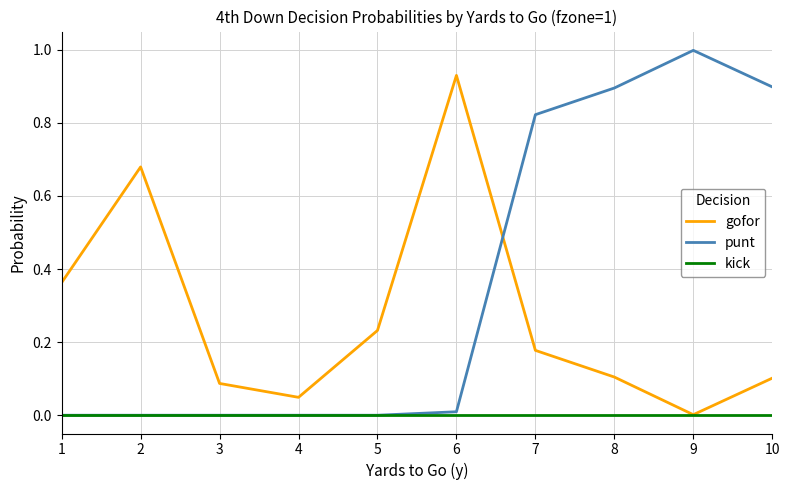

Between 5 and 6, which series saw the biggest shift?

gofor